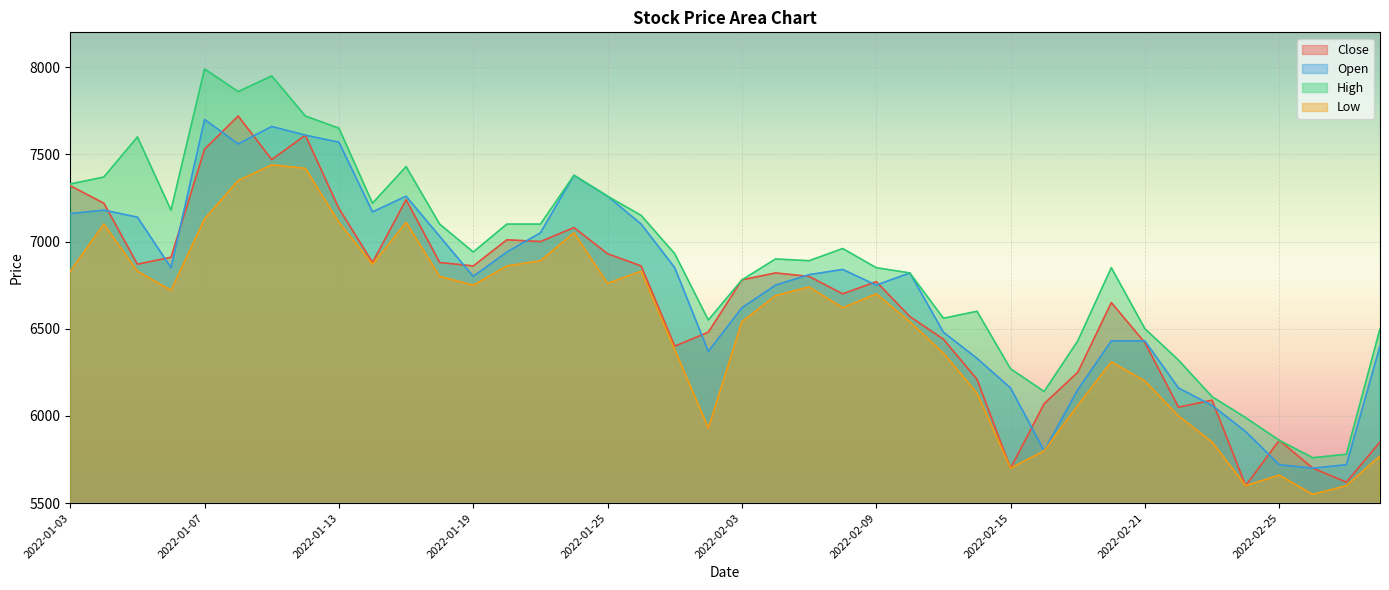

What is the total value across all series at 2022-01-20?

27910